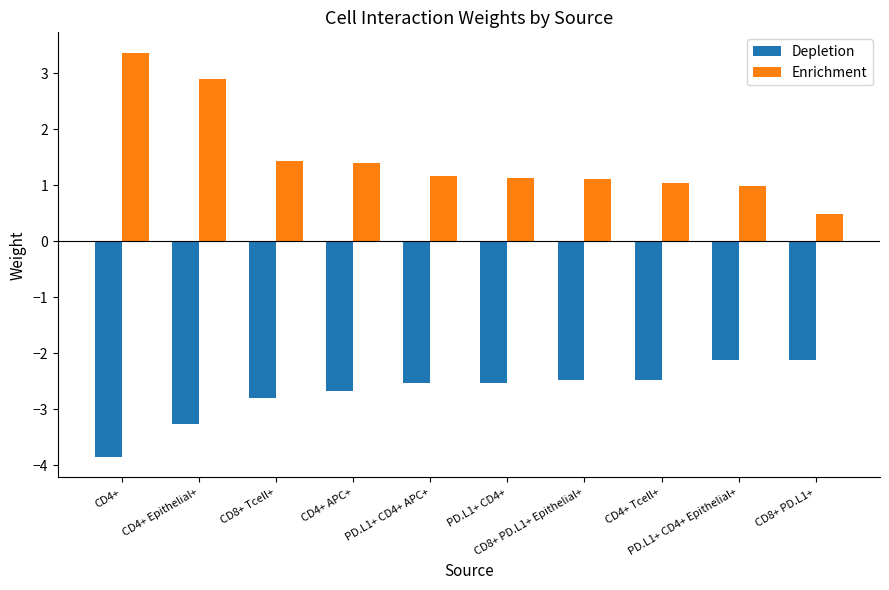

Which series has the largest total across all categories?

Enrichment